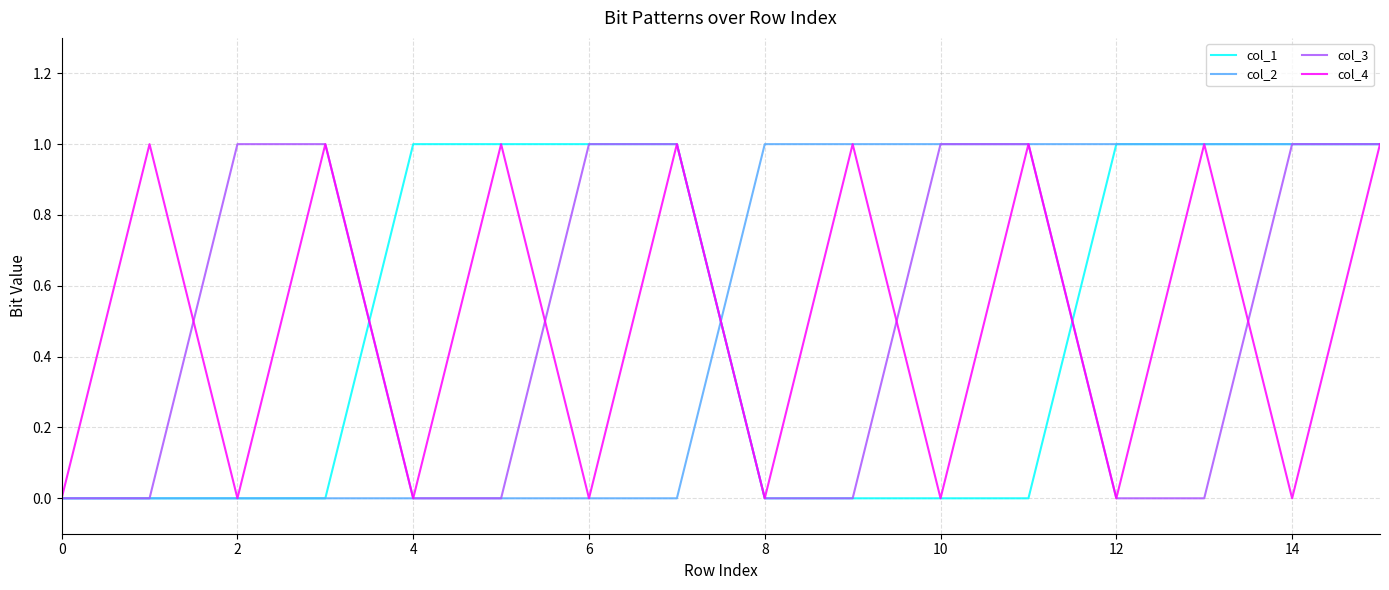

Count the number of data series in this chart.

4